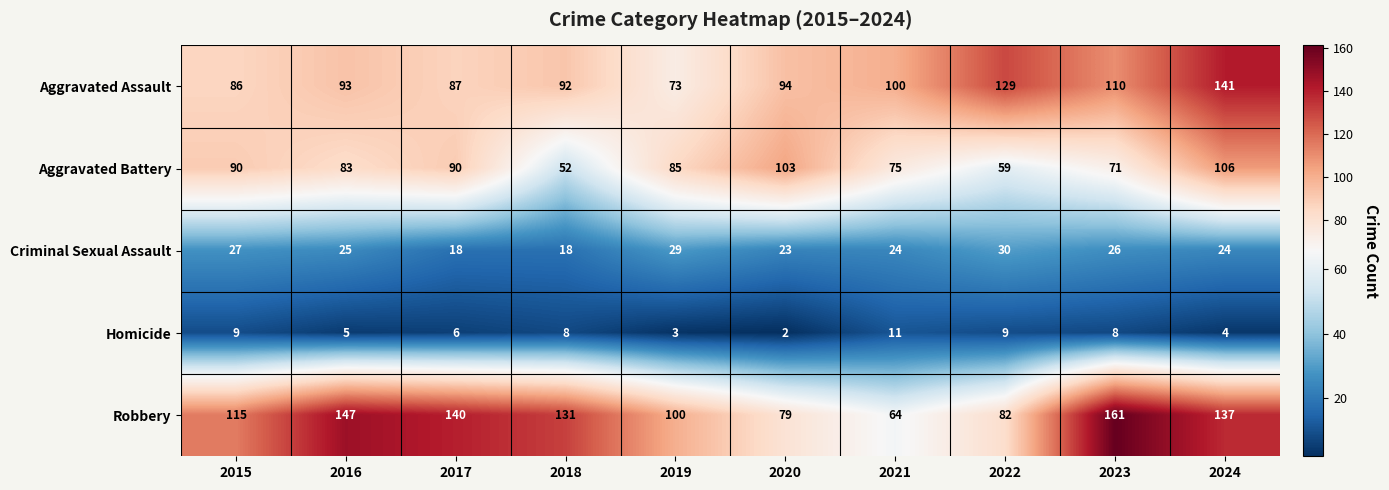

At which category does the chart reach its peak across all series?

2023